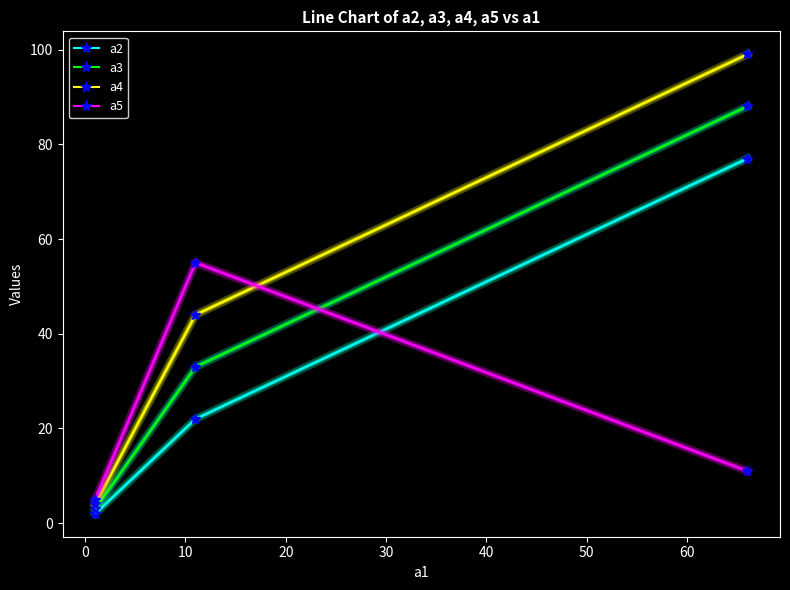

Count the a4 values in the range 4 to 99.

3